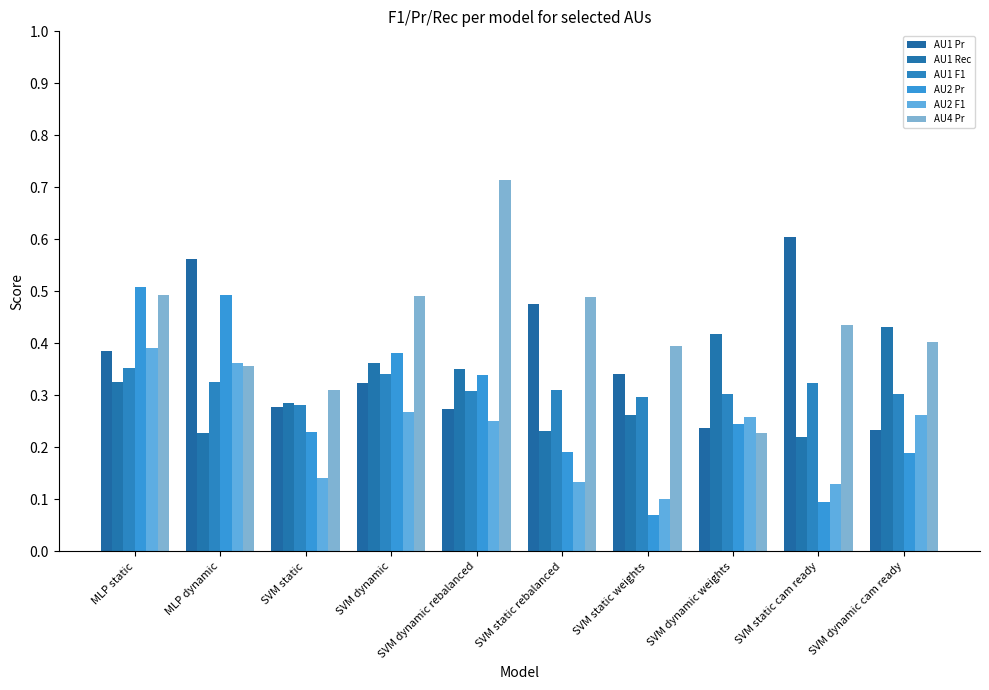

List the labels in order of AU1 F1 value, largest first.

MLP static, SVM dynamic, MLP dynamic, SVM static cam ready, SVM static rebalanced, SVM dynamic rebalanced, SVM dynamic cam ready, SVM dynamic weights, SVM static weights, SVM static